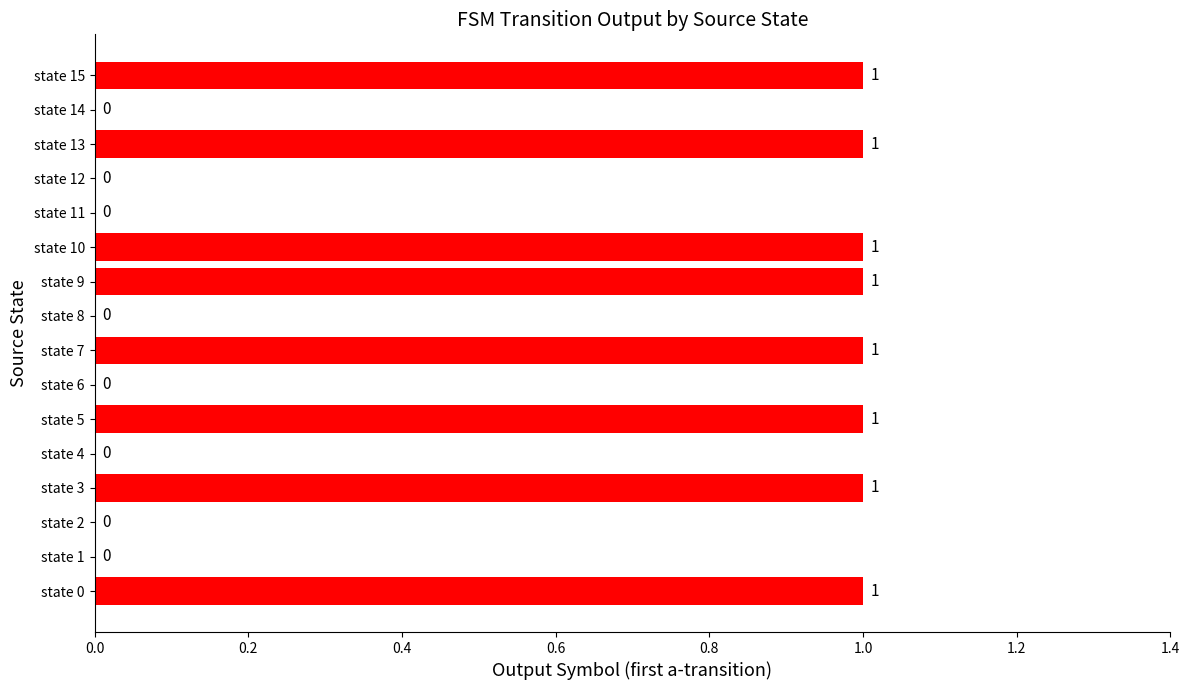

Does the chart contain stacked bars?

No